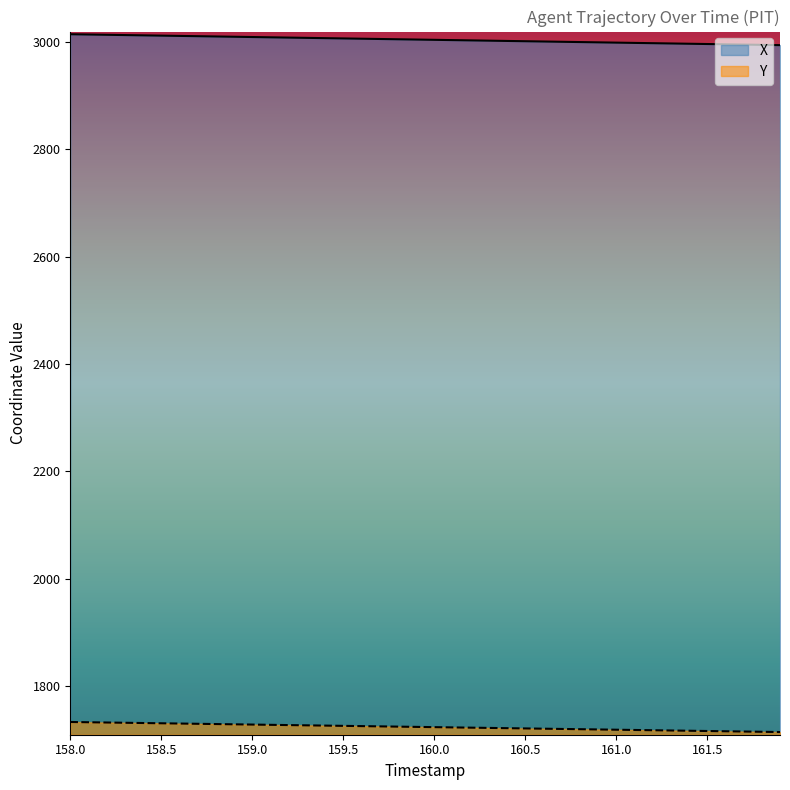

Reading left to right, extract all data points from this chart.

X: 158.0=3014.4	158.1=3013.9	158.2=3013.4	158.3=3012.9	158.4=3012.4	158.5=3011.8	158.6=3011.3	158.7=3010.8	158.8=3010.3	158.9=3009.8	159.0=3009.2	159.1=3008.7	159.2=3008.2	159.3=3007.7	159.4=3007.2	159.5=3006.6	159.6=3006.1	159.7=3005.6	159.8=3005.1	159.9=3004.6	160.0=3004.0	160.1=3003.5	160.2=3003.0	160.3=3002.5	160.4=3001.9	160.5=3001.4	160.6=3000.9	160.7=3000.4	160.8=2999.9	160.9=2999.3	161.0=2998.8	161.1=2998.3	161.2=2997.8	161.3=2997.2	161.4=2996.7	161.5=2996.2	161.6=2995.7	161.7=2995.2	161.8=2994.7	161.9=2994.1
Y: 158.0=1733.3	158.1=1732.8	158.2=1732.3	158.3=1731.8	158.4=1731.4	158.5=1730.9	158.6=1730.4	158.7=1729.9	158.8=1729.4	158.9=1729.0	159.0=1728.5	159.1=1728.0	159.2=1727.5	159.3=1727.0	159.4=1726.6	159.5=1726.1	159.6=1725.6	159.7=1725.1	159.8=1724.6	159.9=1724.2	160.0=1723.7	160.1=1723.2	160.2=1722.7	160.3=1722.2	160.4=1721.8	160.5=1721.3	160.6=1720.8	160.7=1720.3	160.8=1719.8	160.9=1719.4	161.0=1718.9	161.1=1718.4	161.2=1717.9	161.3=1717.5	161.4=1717.0	161.5=1716.5	161.6=1716.0	161.7=1715.5	161.8=1715.0	161.9=1714.6